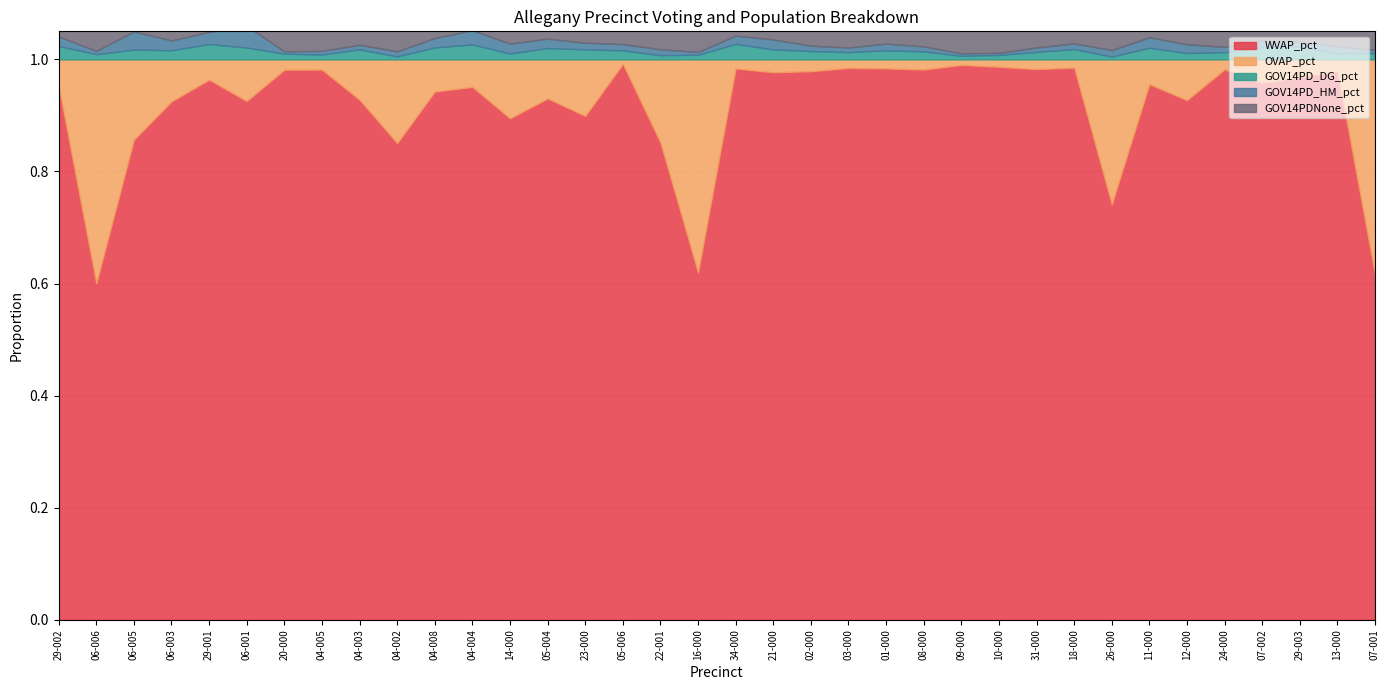

What is the maximum value shown in the chart?

1.0